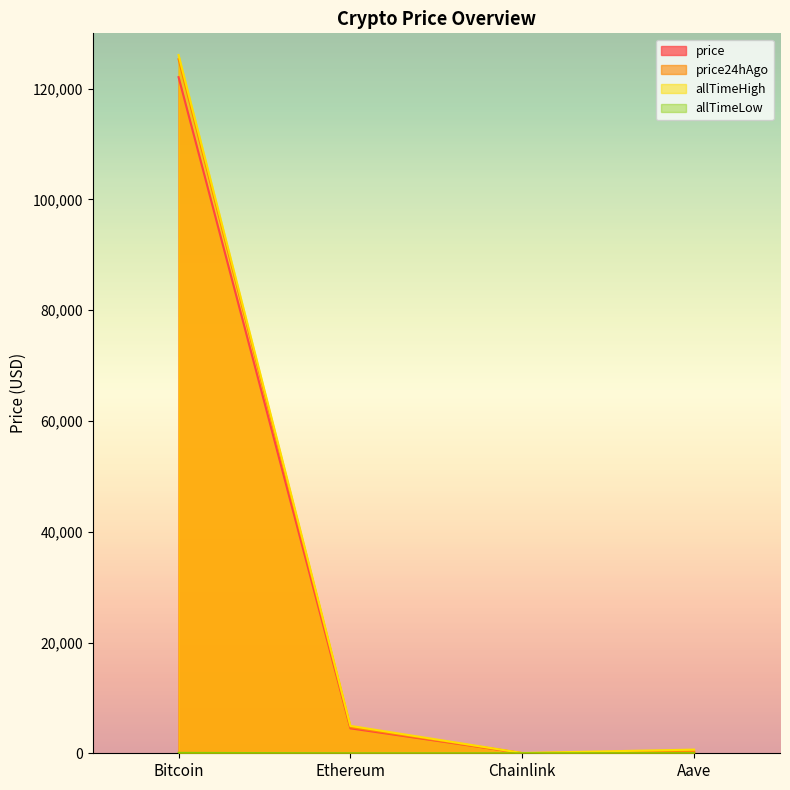

How many interior local valleys does the price series have?

1